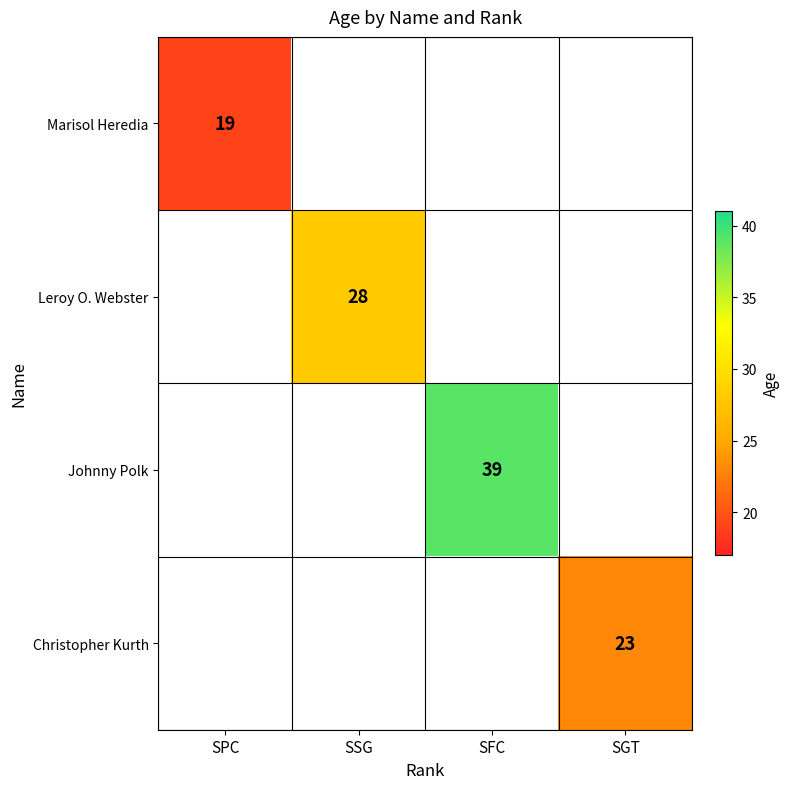

The value of Johnny Polk at SFC is 39. True or false?

True